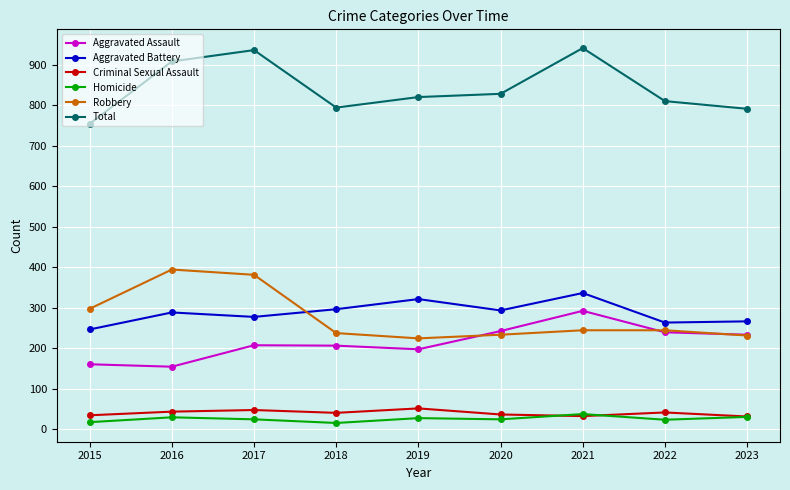

What is the sum of the Criminal Sexual Assault values at 2015 and 2016?

77